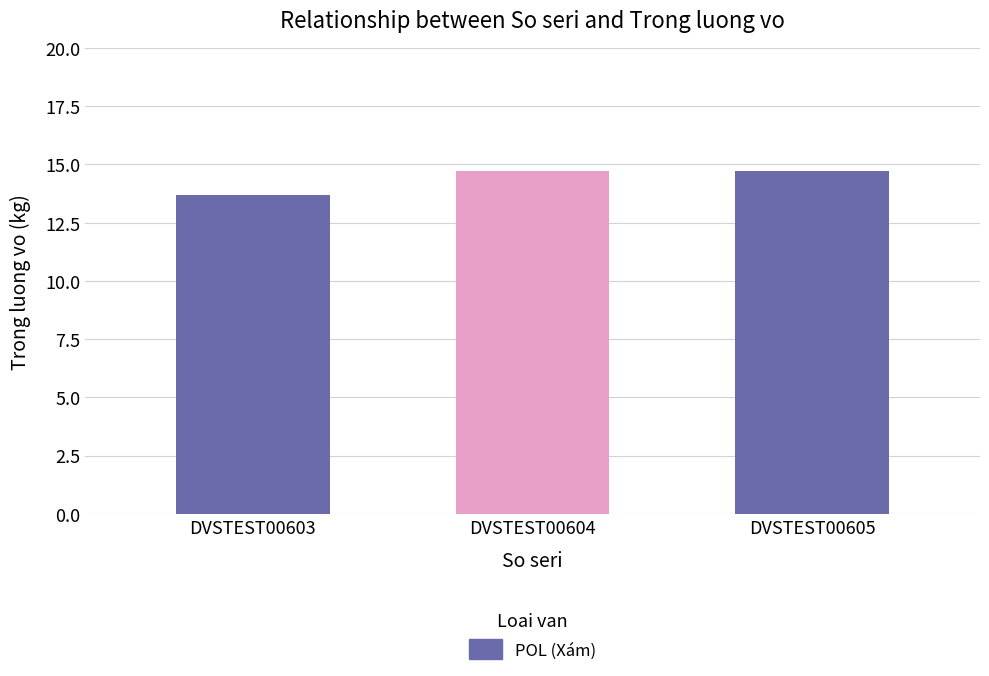

Count the values in the range 13 to 14.

1